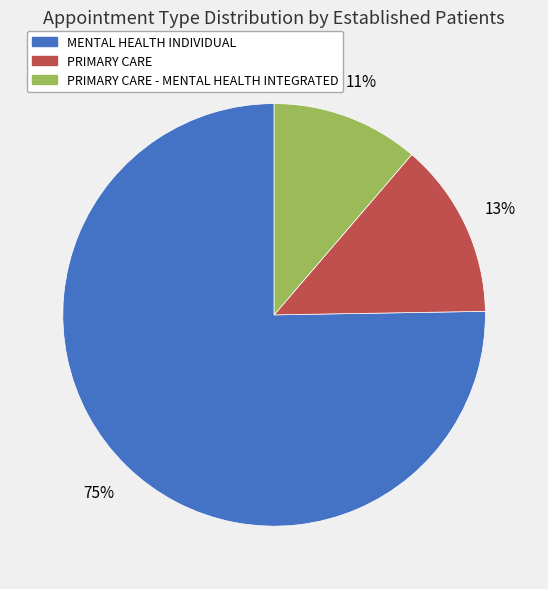

Rank the categories by value from highest to lowest.

MENTAL HEALTH INDIVIDUAL, PRIMARY CARE, PRIMARY CARE - MENTAL HEALTH INTEGRATED